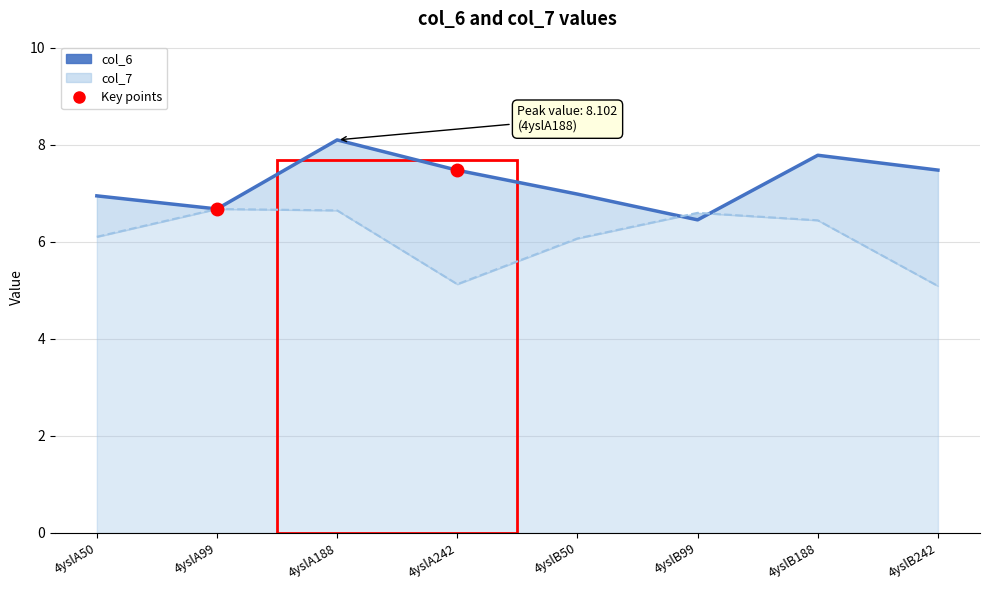

The value of col_6 at 4yslB188 is 5.2. True or false?

False